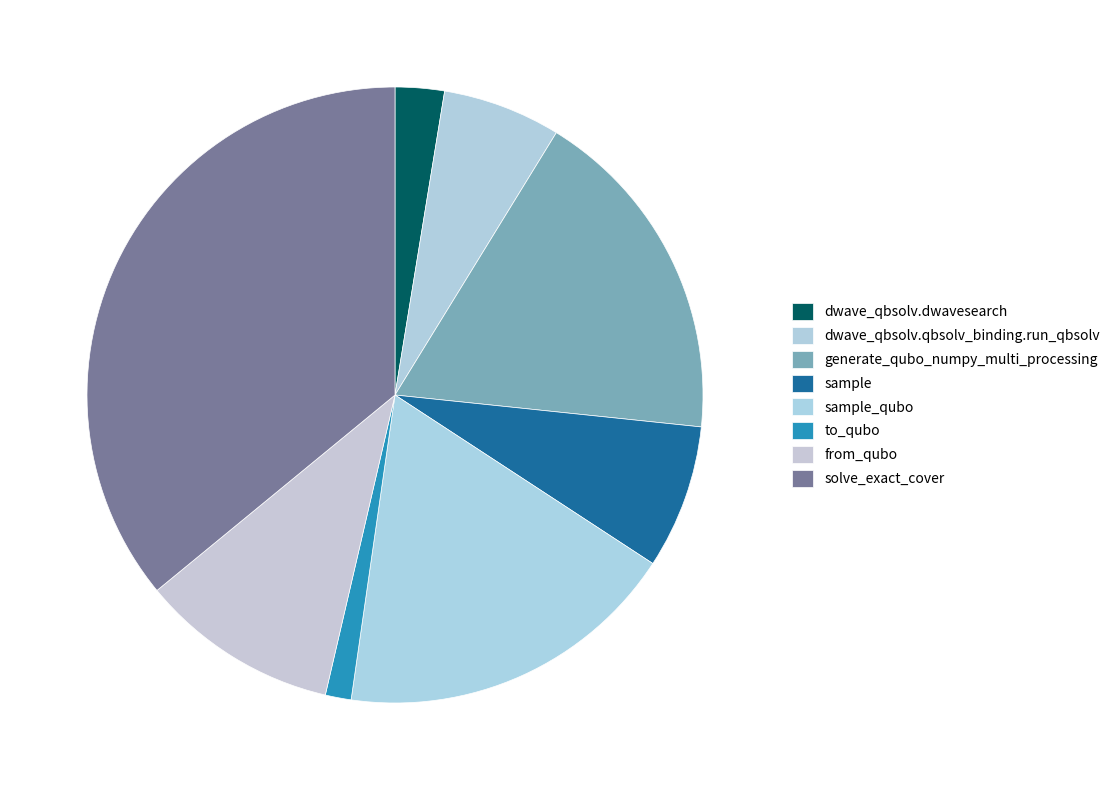

How many slices are in this pie chart?

8